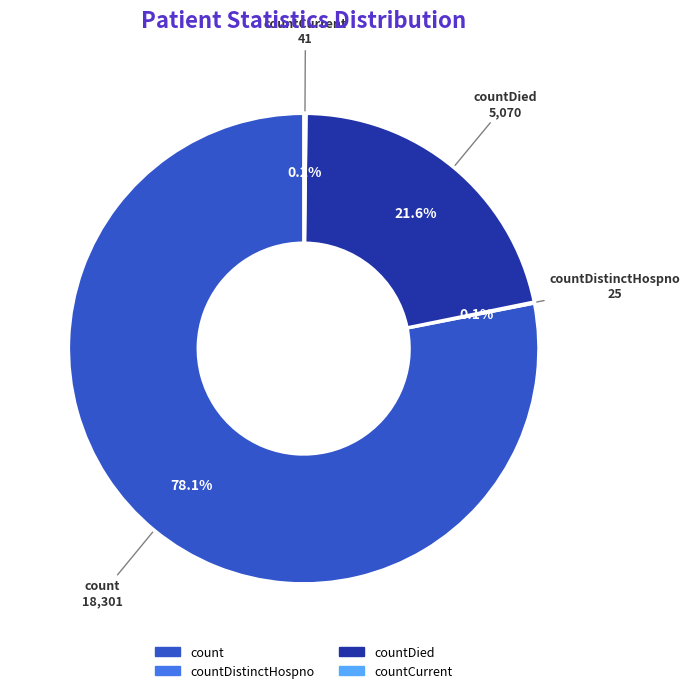

Is there a majority slice in this chart?

Yes